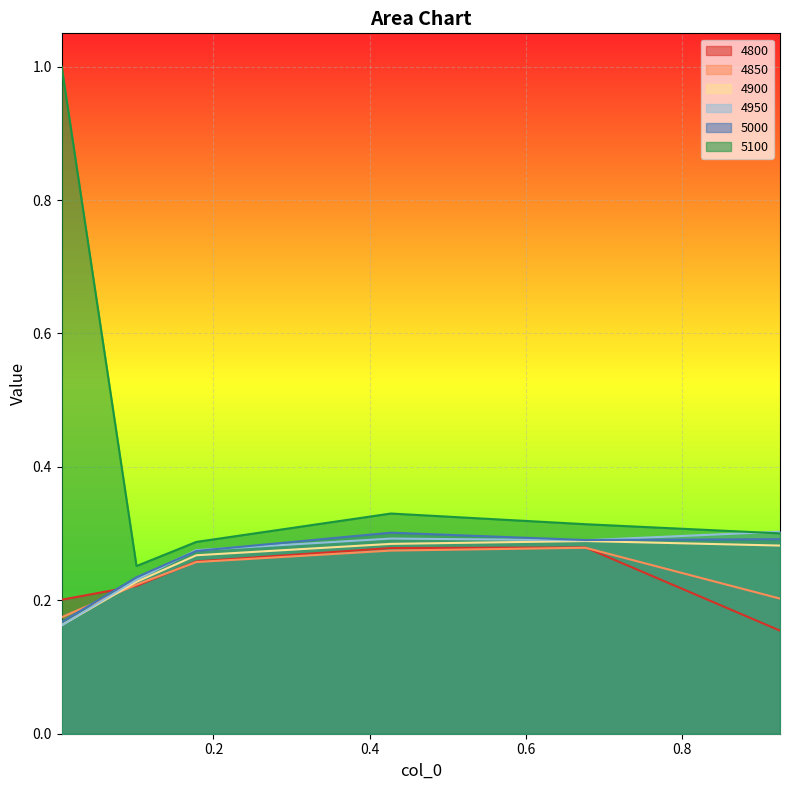

What is the smallest value displayed?

0.2